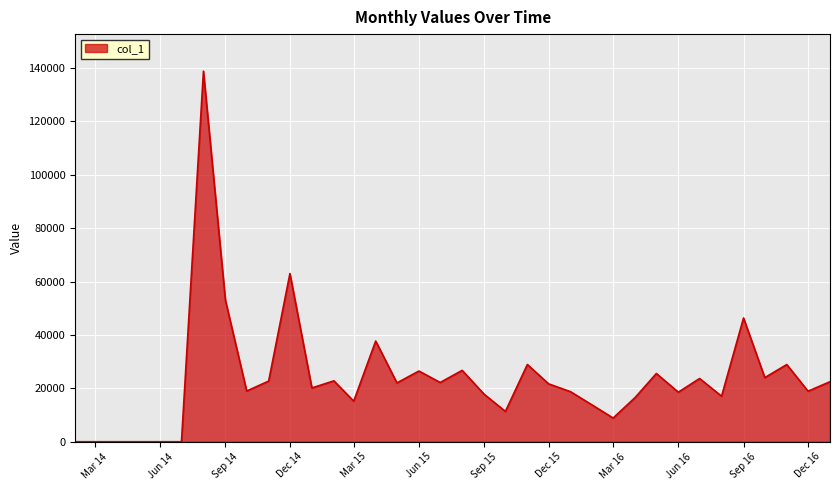

What is the greatest value displayed?

138819